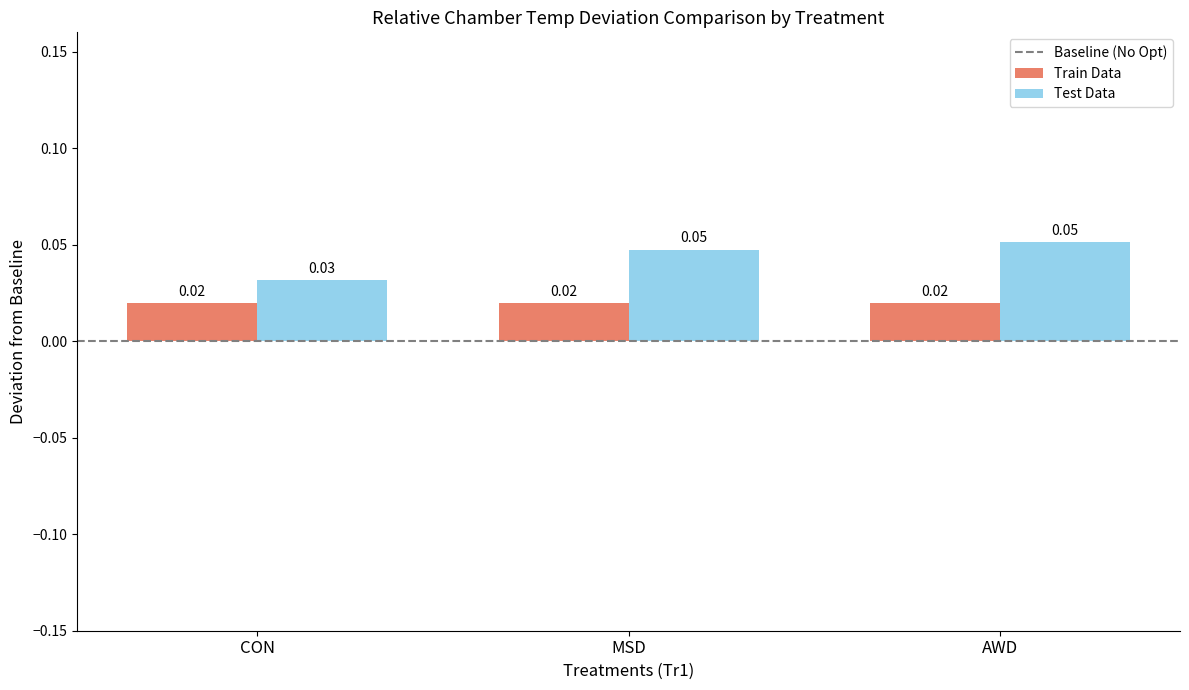

Which series has the largest range (max minus min)?

Test Data